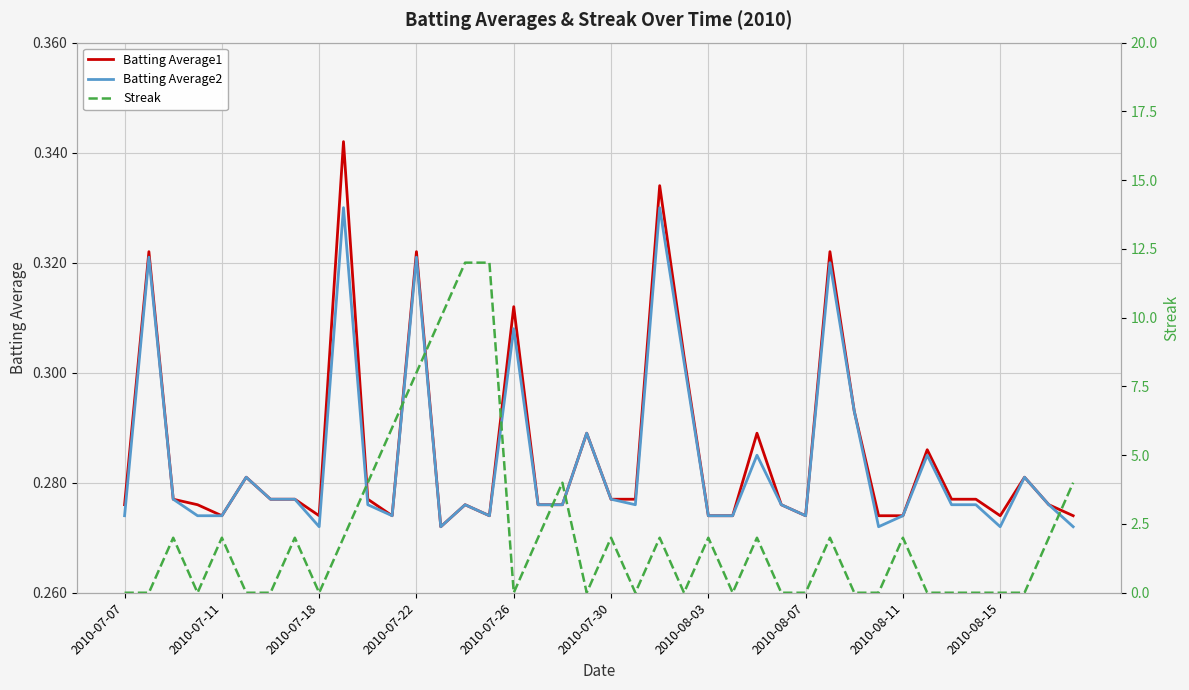

How many positive values does the Streak series have?

20